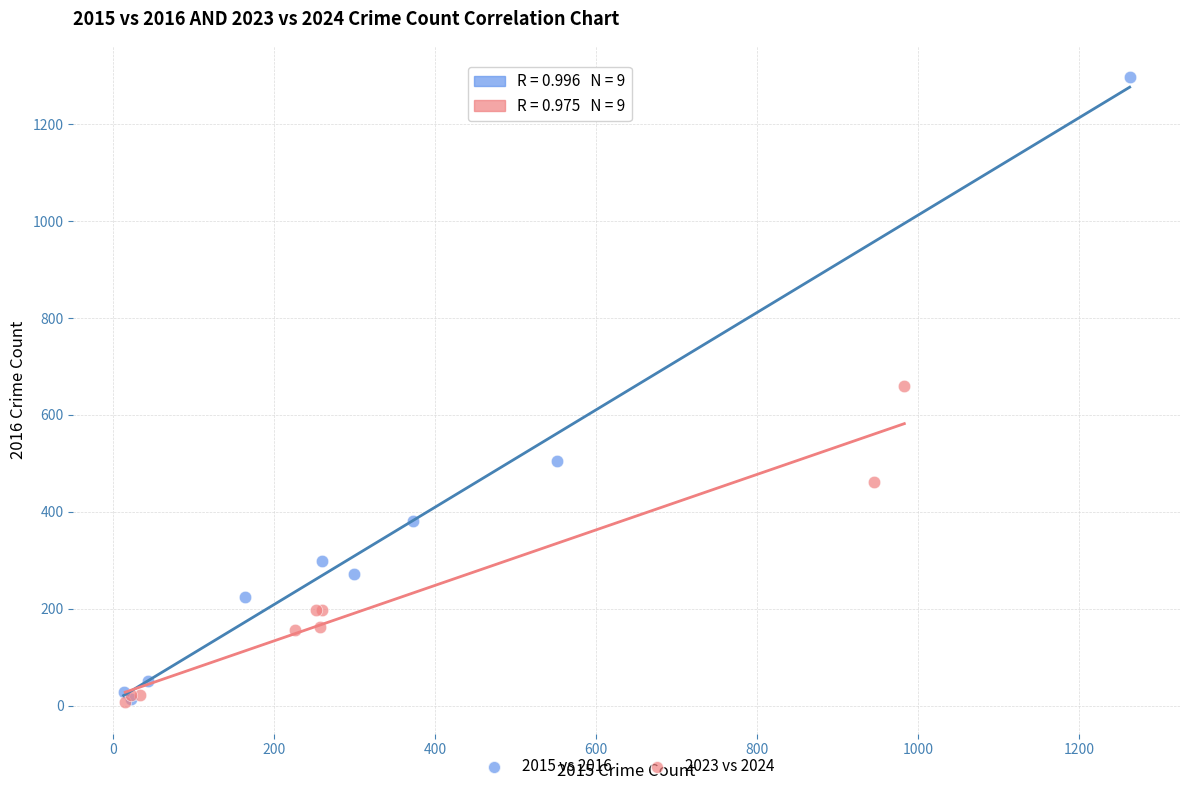

What are all the series names shown in the legend?

2015 vs 2016, 2023 vs 2024